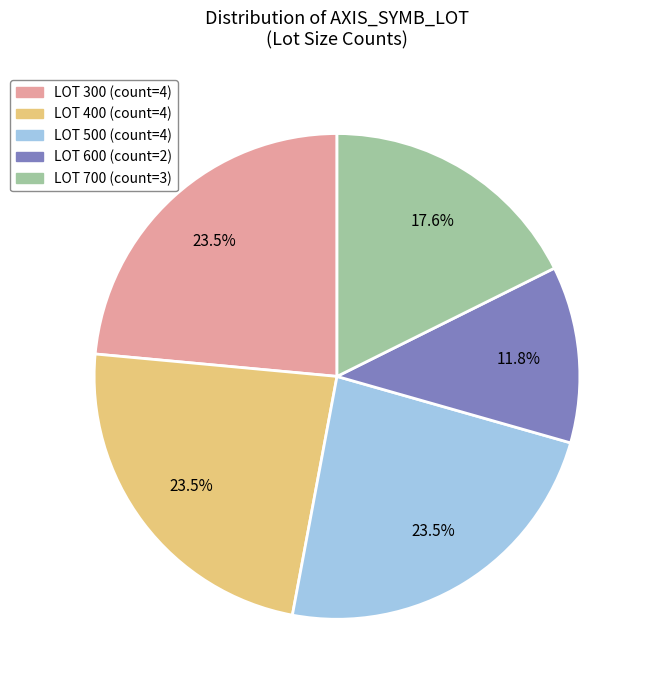

Does any single category account for the majority?

No